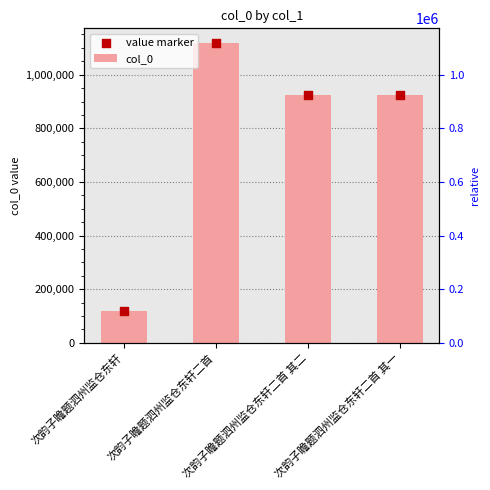

Which series has the largest Y range (max minus min)?

col_0